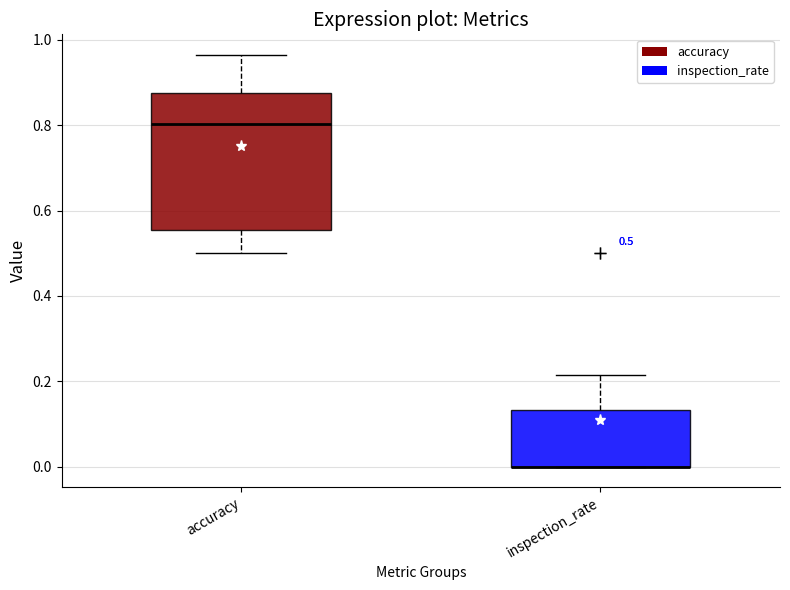

Comparing the boxes themselves (not the whiskers), which one is the tallest?

accuracy